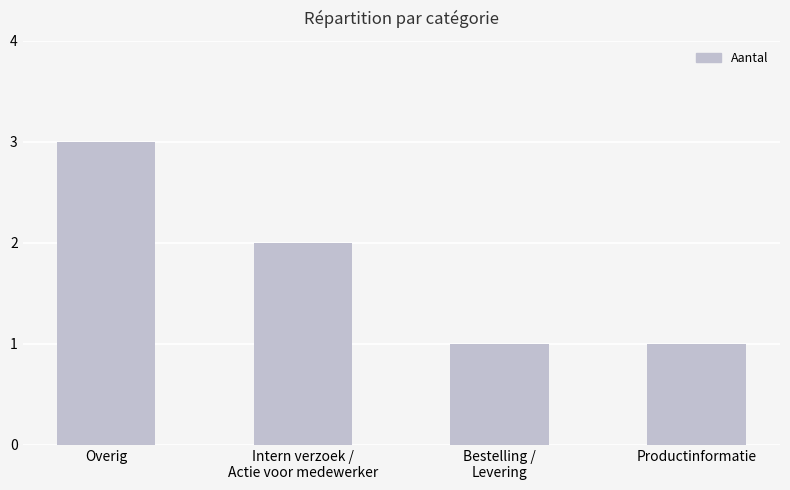

What is the difference between the maximum and second lowest values?

2